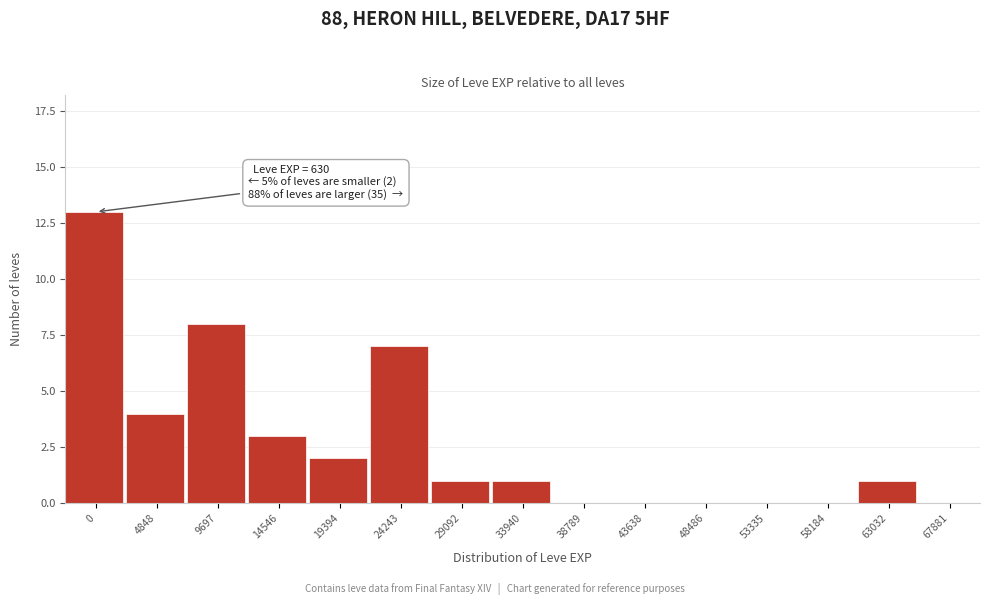

Reading left to right, list all the values displayed in this chart.

0=13	4848=4	9697=8	14546=3	19394=2	24243=7	29092=1	33940=1	38789=0	43638=0	48486=0	53335=0	58184=0	63032=1	67881=0